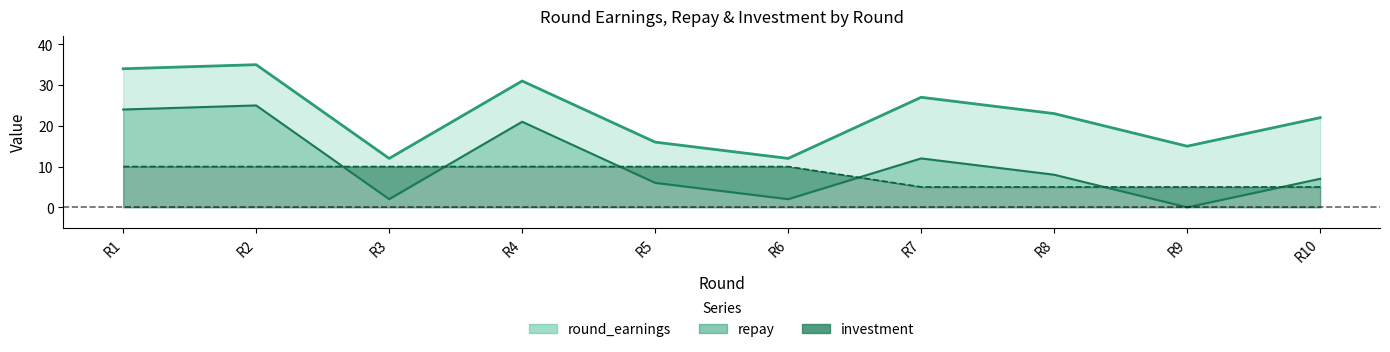

What is the lowest value of the round_earnings series?

12